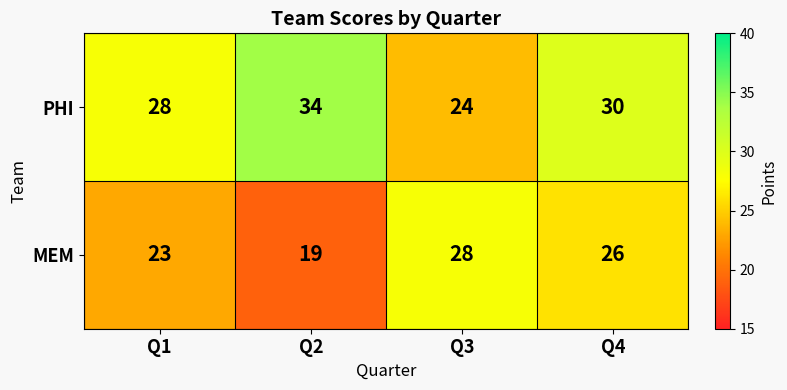

Reading left to right, list all the values displayed in this chart.

PHI: 28	34	24	30
MEM: 23	19	28	26